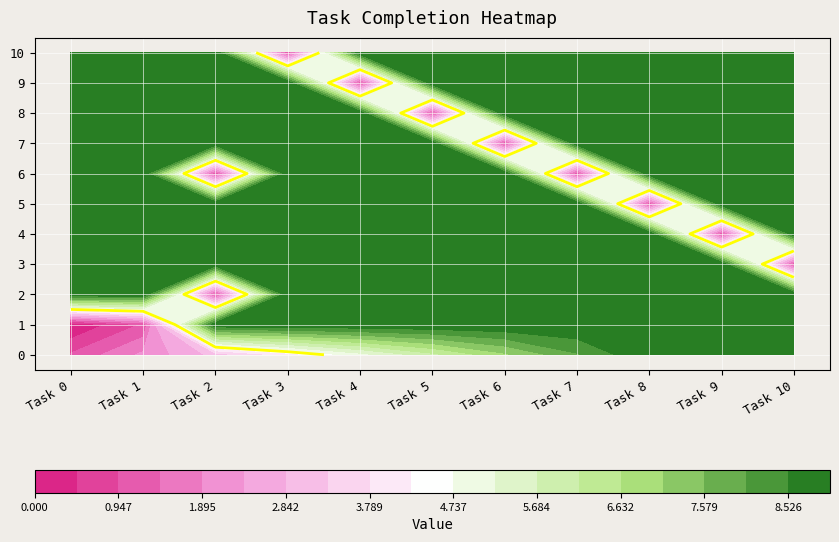

Reading left to right, what are all the values shown in this chart?

0: 1	2	3	4	5	6	7	8	9	9	9
1: 0	1	9	9	9	9	9	9	9	9	9
2: 9	9	1	9	9	9	9	9	9	9	9
3: 9	9	9	9	9	9	9	9	9	9	1
4: 9	9	9	9	9	9	9	9	9	1	9
5: 9	9	9	9	9	9	9	9	1	9	9
6: 9	9	1	9	9	9	9	1	9	9	9
7: 9	9	9	9	9	9	1	9	9	9	9
8: 9	9	9	9	9	1	9	9	9	9	9
9: 9	9	9	9	1	9	9	9	9	9	9
10: 9	9	9	1	9	9	9	9	9	9	9